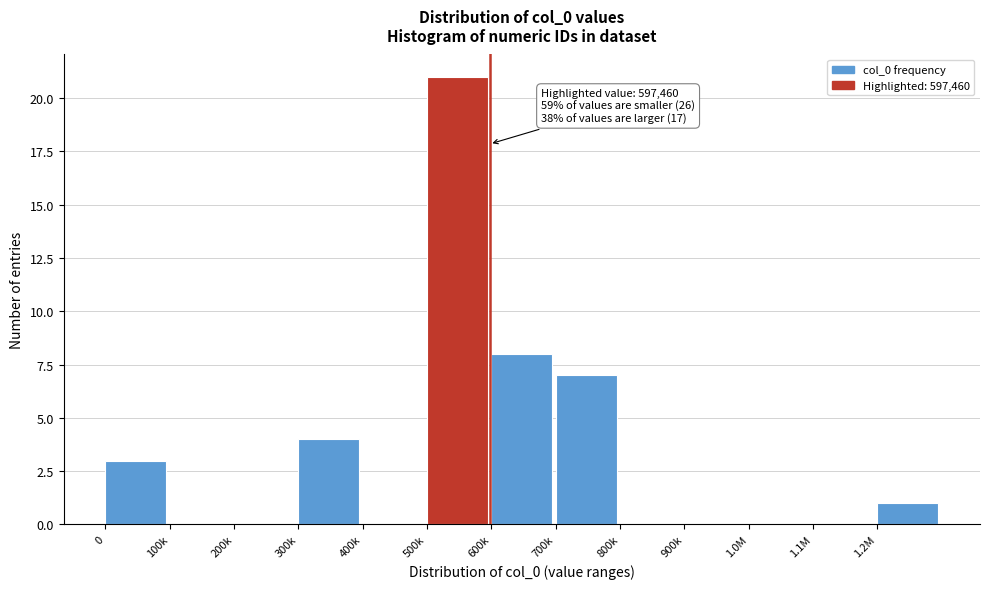

Reading left to right, extract all data points from this chart.

0=3	100k=0	200k=0	300k=4	400k=0	500k=21	600k=8	700k=7	800k=0	900k=0	1.0M=0	1.1M=0	1.2M=1